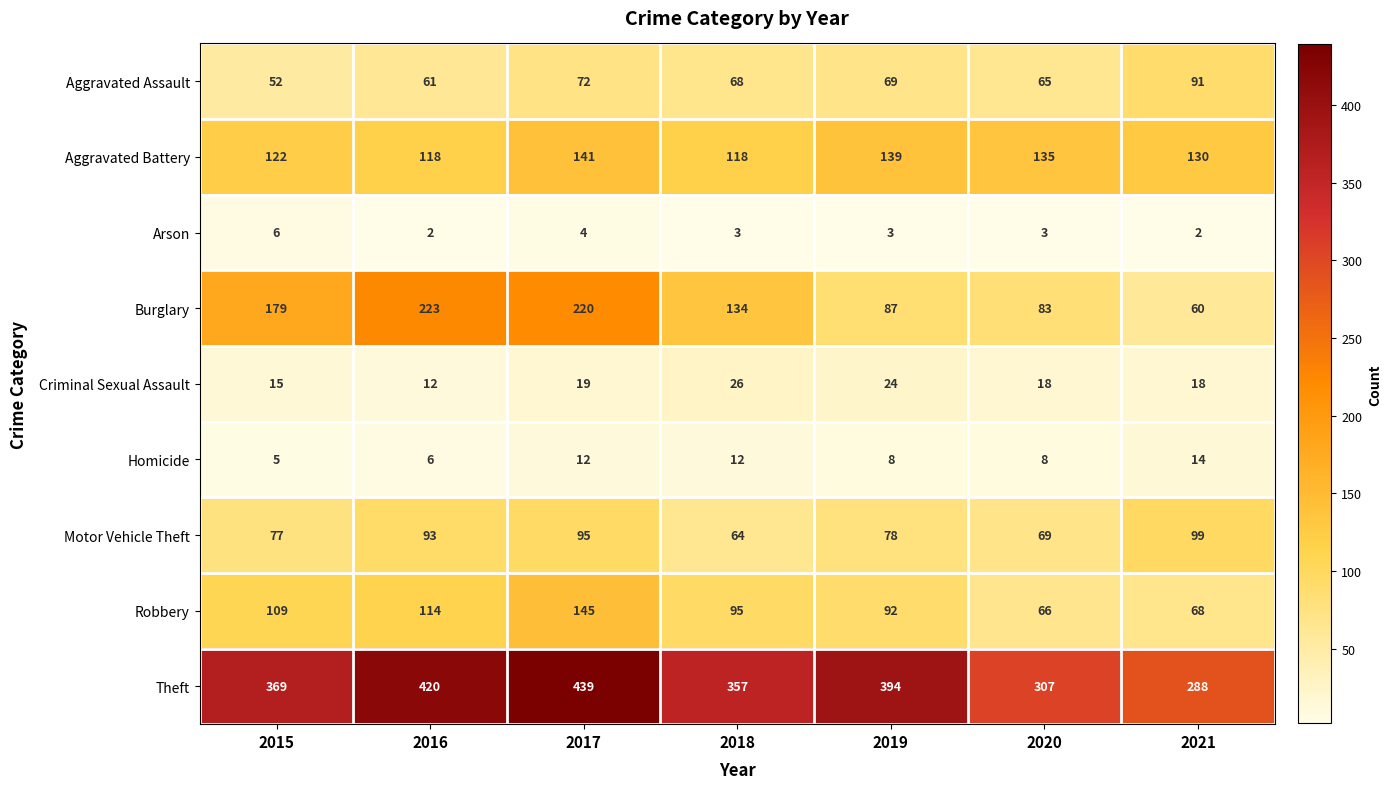

Which series has the largest range (max minus min)?

Burglary